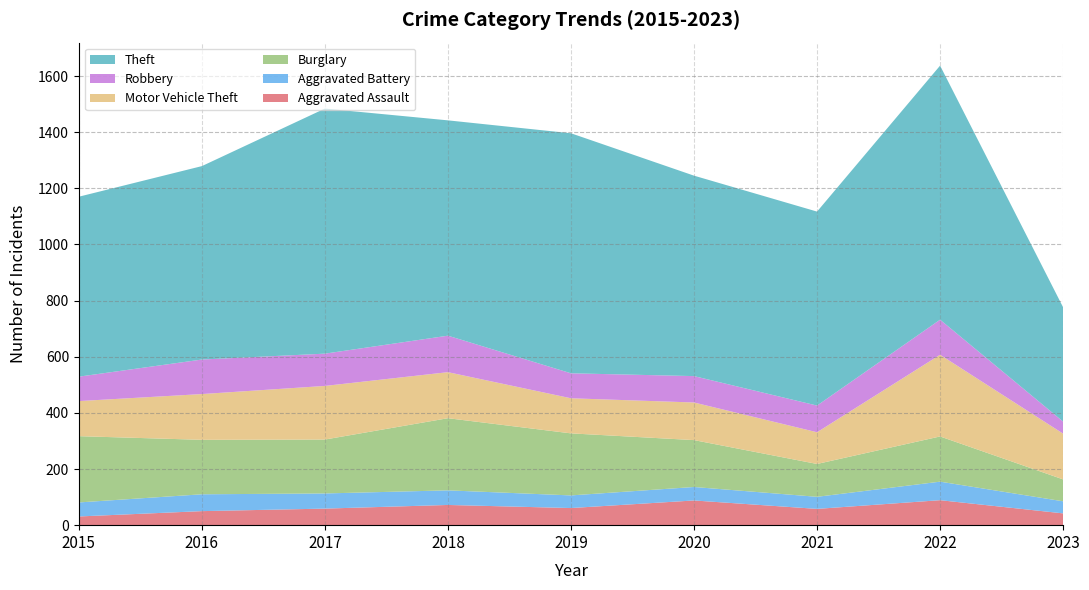

Reading right to left, list all the values displayed in this chart.

Aggravated Assault: 42	89	58	88	61	72	59	50	31
Aggravated Battery: 43	66	43	48	45	52	54	60	50
Burglary: 78	161	117	167	221	257	192	194	236
Motor Vehicle Theft: 163	291	113	134	125	164	191	163	125
Robbery: 43	125	95	94	89	130	115	123	87
Theft: 407	905	691	714	855	767	873	689	641